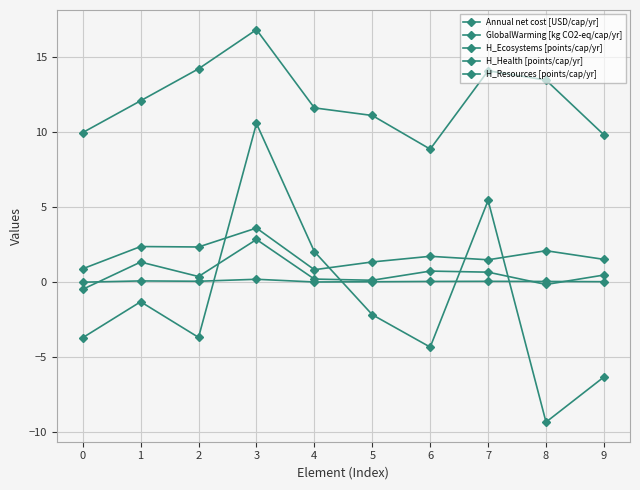

How many values in the H_Resources [points/cap/yr] series are below 1?

2